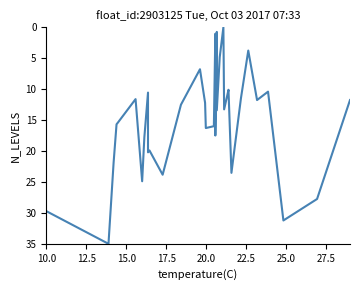

What is the difference between the maximum and minimum values?

35.0